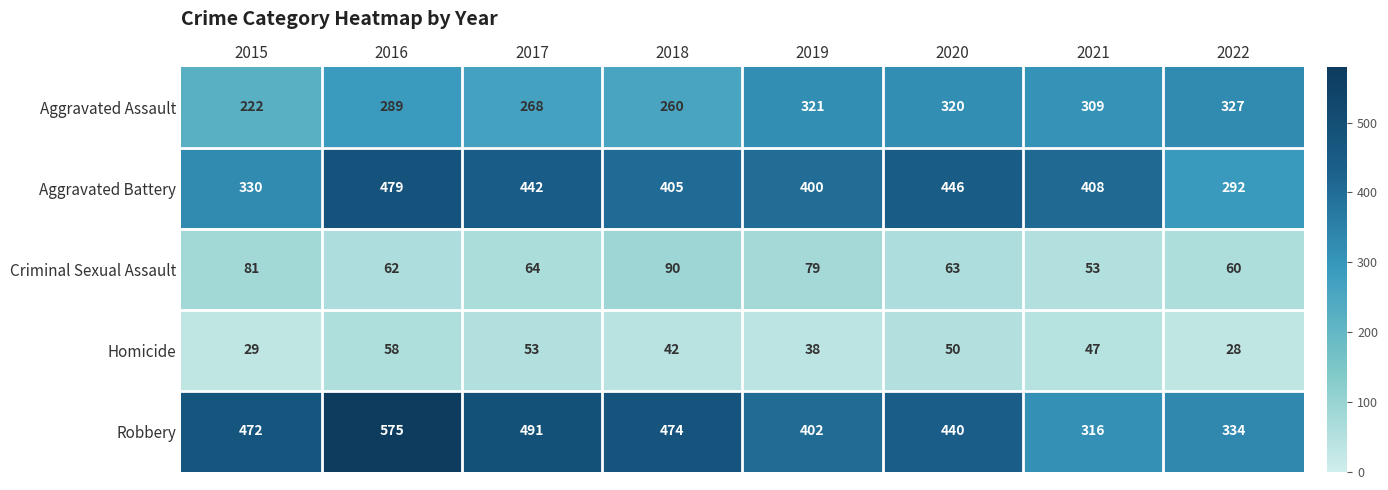

At which label is Homicide closest to 43?

2018